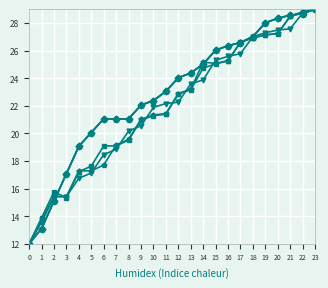

Is this an area chart (filled region under the line)?

No